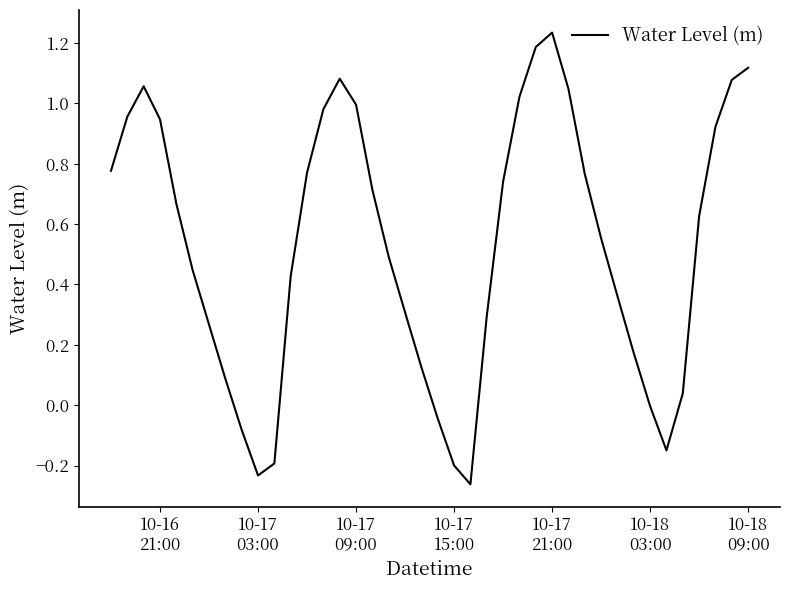

Reading left to right, extract all data points from this chart.

0.8	1.0	1.1	0.9	0.7	0.4	0.3	0.1	-0.1	-0.2	-0.2	0.4	0.8	1.0	1.1	1.0	0.7	0.5	0.3	0.1	-0.0	-0.2	-0.3	0.3	0.7	1.0	1.2	1.2	1.0	0.8	0.6	0.4	0.2	-0.0	-0.1	0.0	0.6	0.9	1.1	1.1